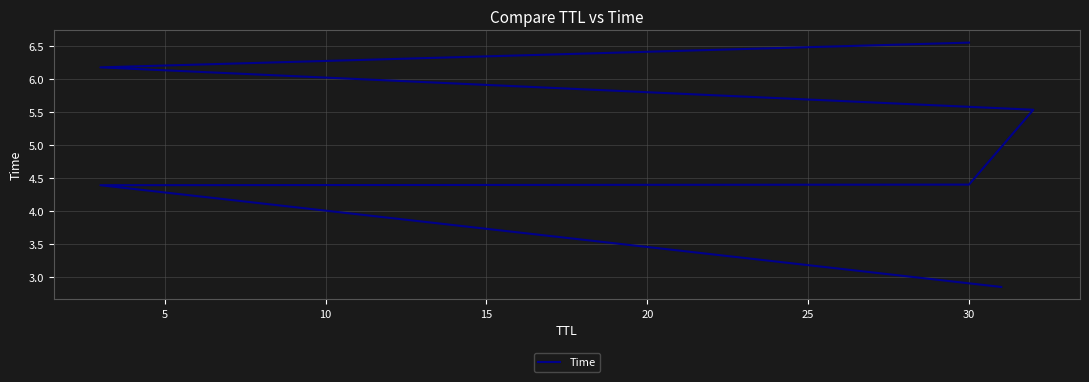

What is the difference between the maximum and second lowest values?

2.2